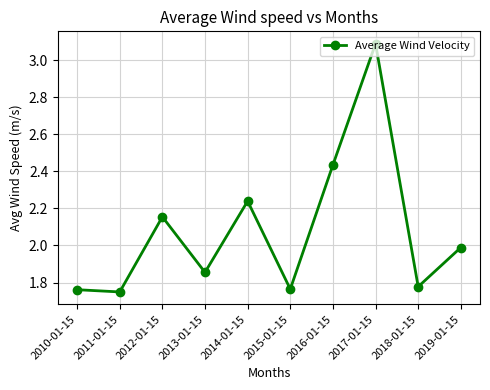

Between 2013-01-15 and 2012-01-15, which is larger?

2012-01-15